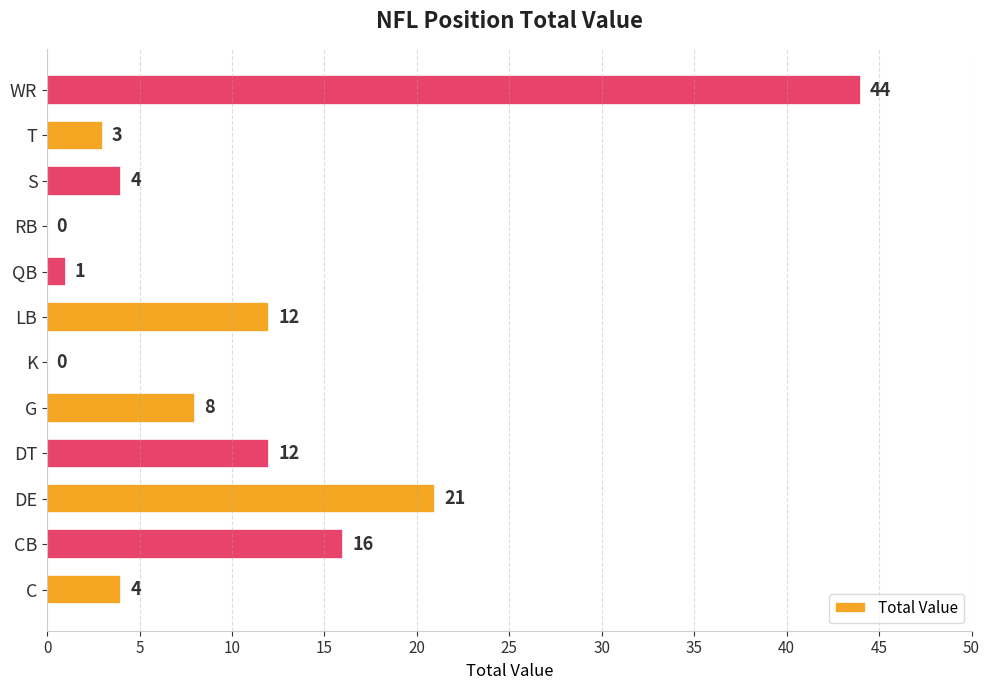

The chart shows a value of 44 at WR. True or false?

True